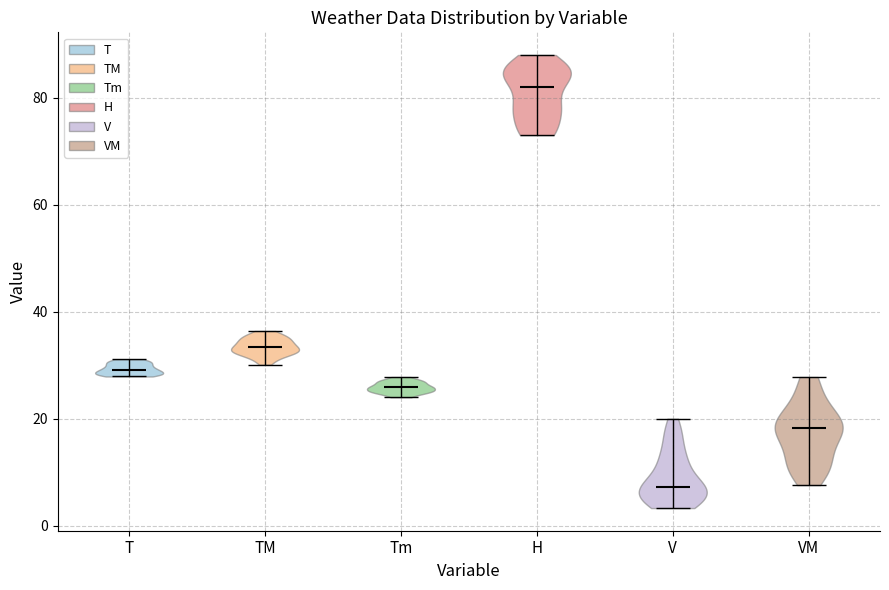

What is the highest point the violin for V reaches on the y-axis? The values are not printed on the chart, so give them approximately, as read against the axis.

20